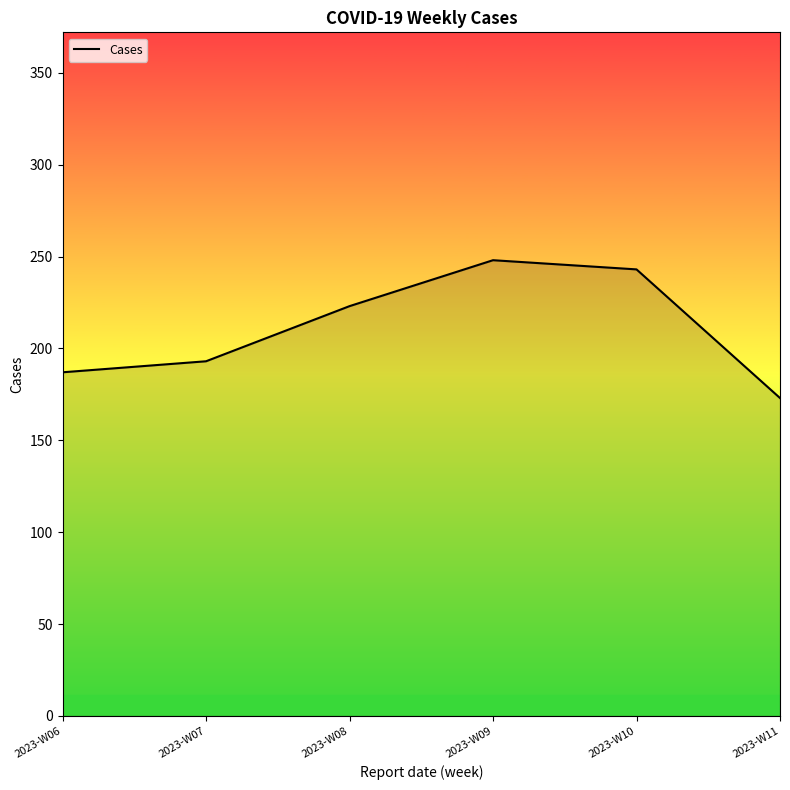

The chart shows a value of 243 at 2023-W10. True or false?

True